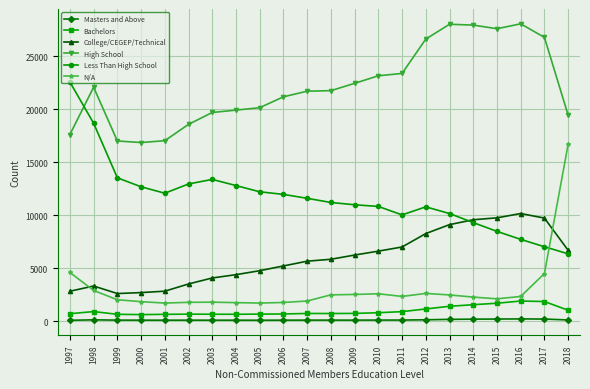

In College/CEGEP/Technical, how many points are higher than both neighbors (excluding endpoints)?

2